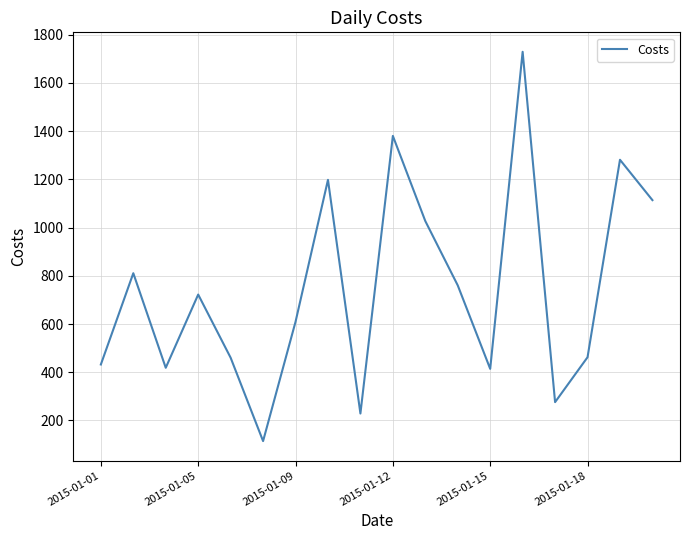

What is the smallest value displayed?

114.5